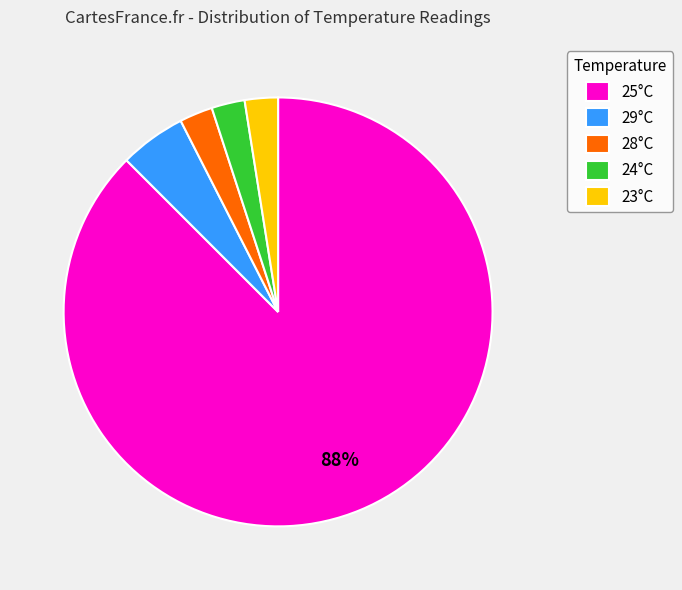

Is it true that 25°C is 88% of the pie?

True